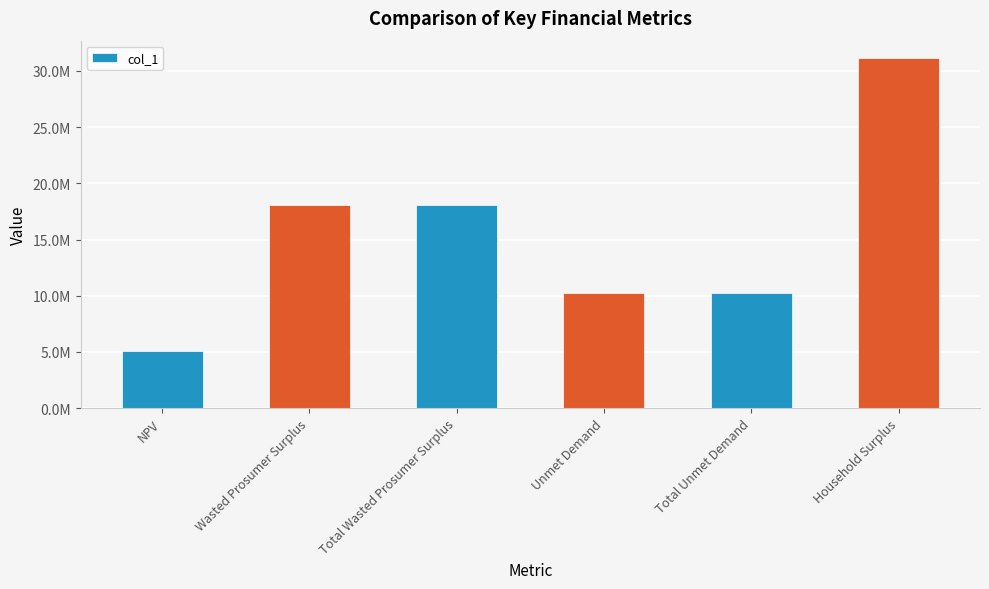

Are the bars horizontal?

No